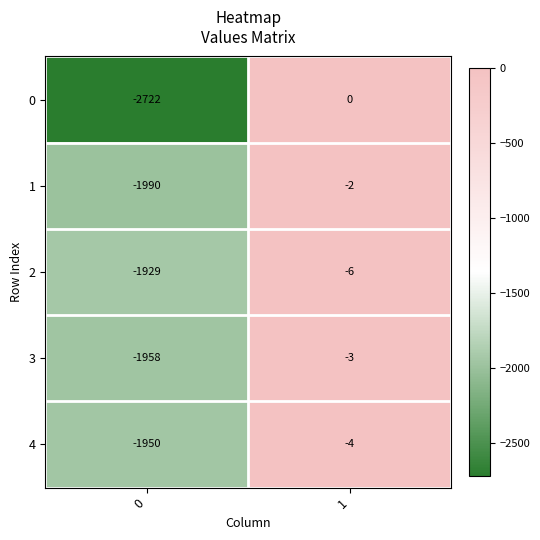

At 1, list the series in order from largest to smallest.

0, 1, 3, 4, 2